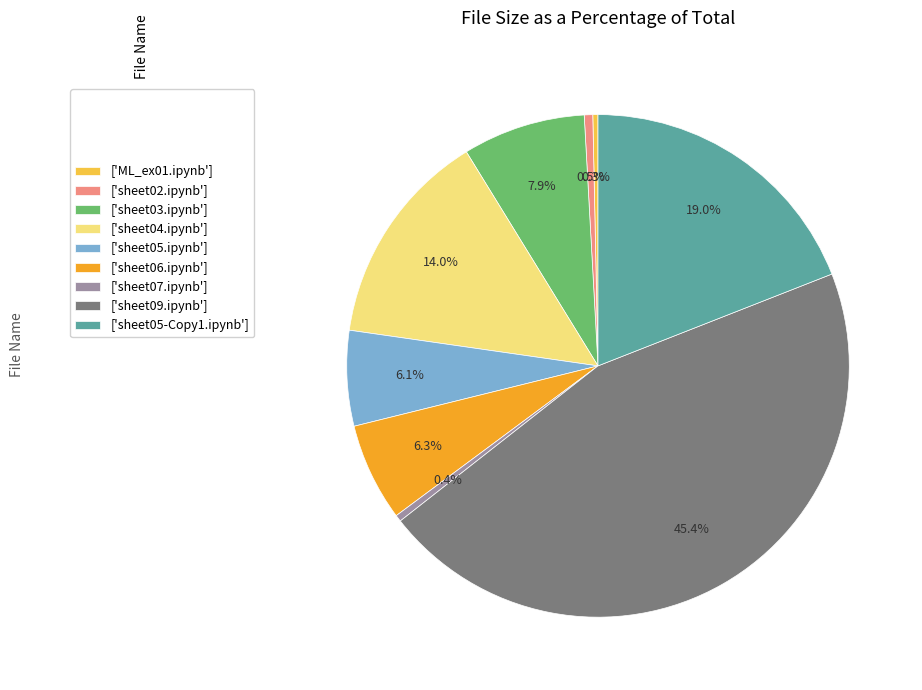

Does any single category account for the majority?

No